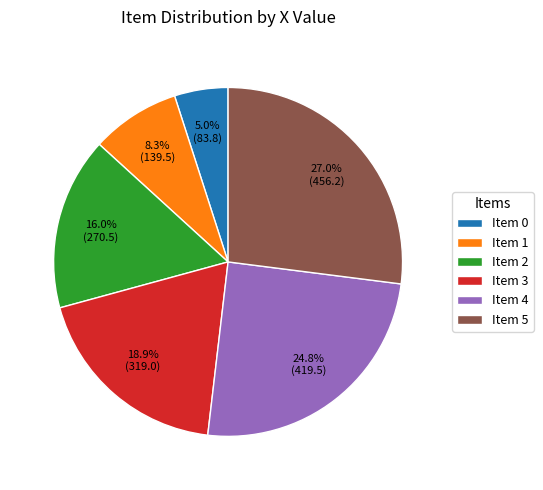

Does Item 1 represent more than half of the total?

No